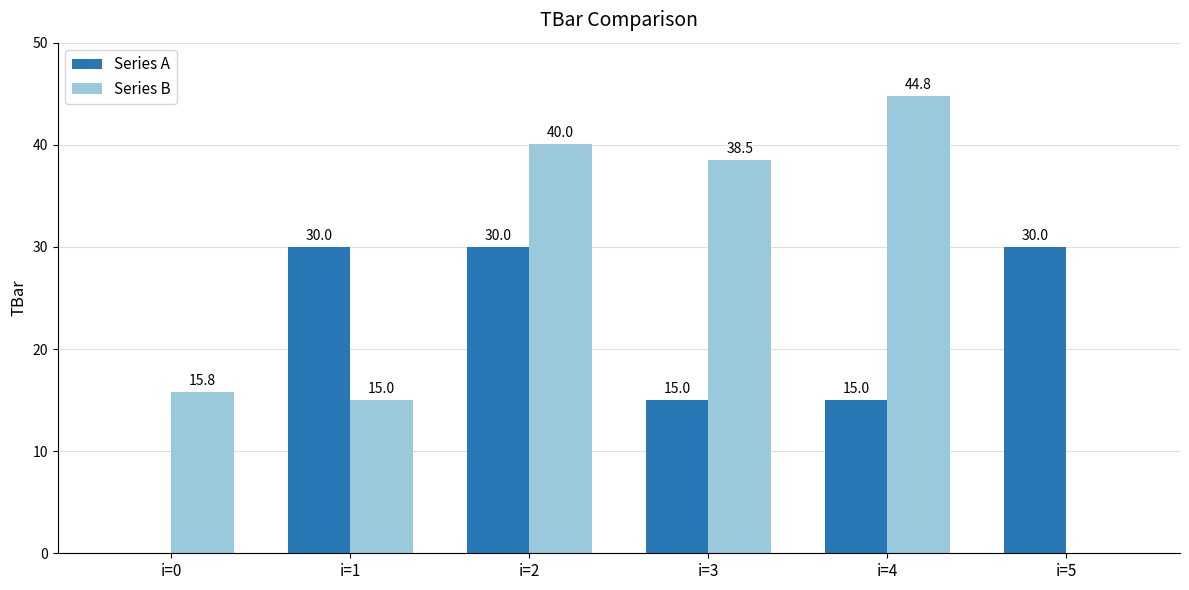

Reading left to right, list all the values displayed in this chart.

Series A: 0.0	30.0	30.0	15.0	15.0	30.0
Series B: 15.8	15.0	40.0	38.5	44.8	0.0